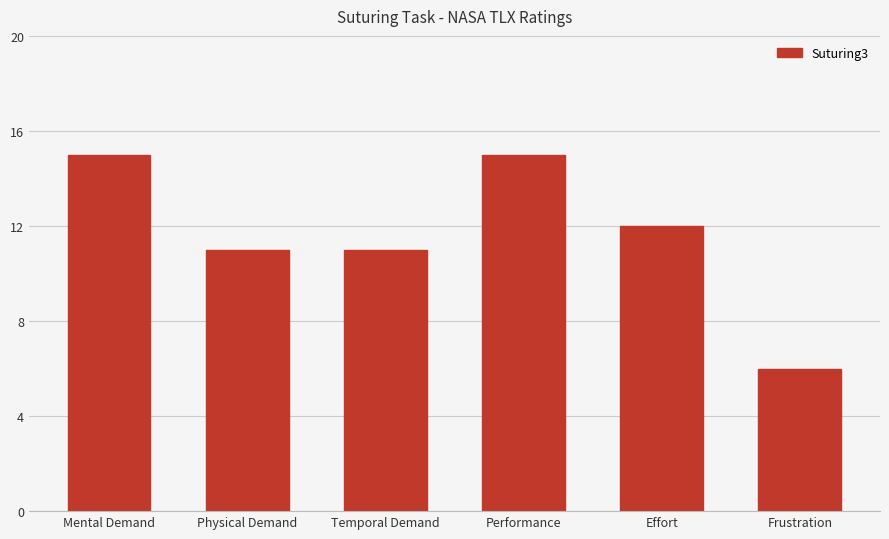

What is the label of the 5th bar from the left?

Effort